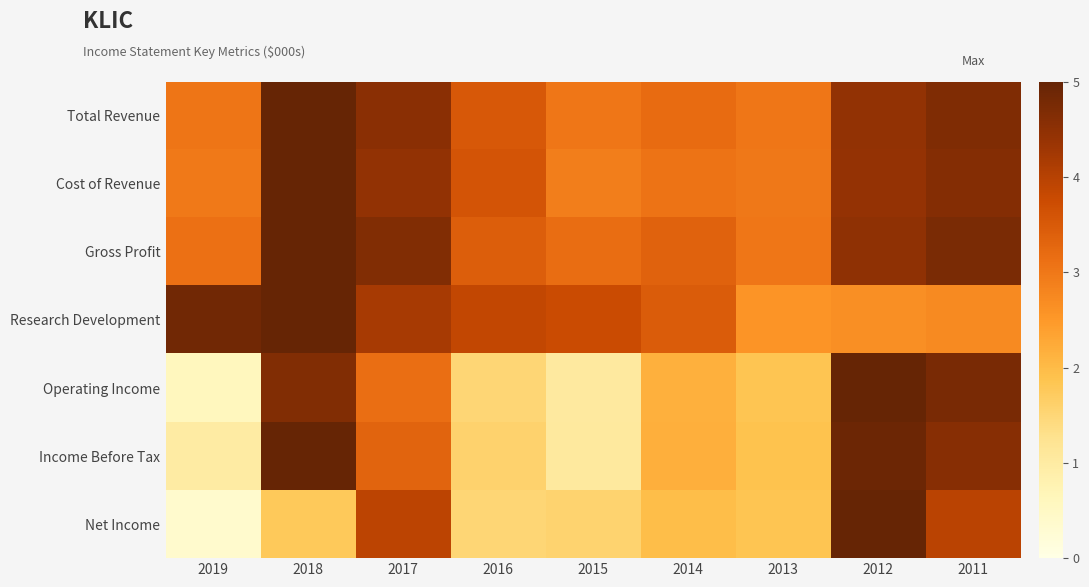

At how many categories does at least one series exceed 1?

9